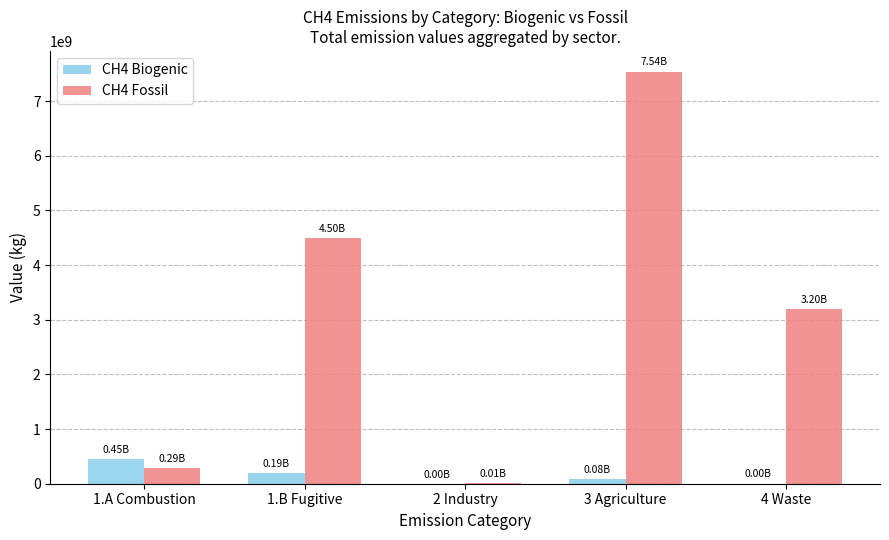

At which category is the sum across all series the highest?

3 Agriculture